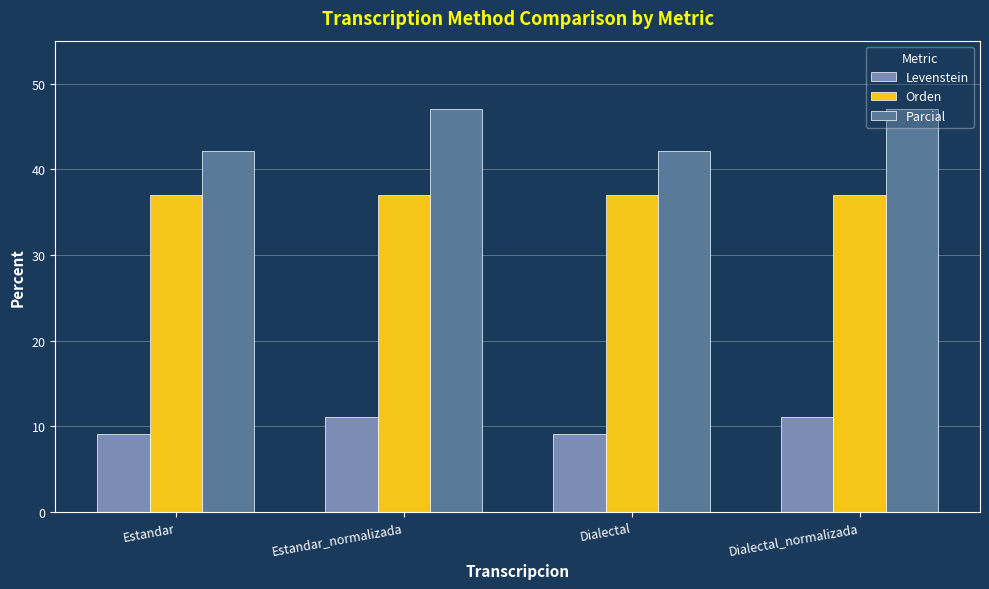

What is the label of the 3rd bar from the left?

Dialectal